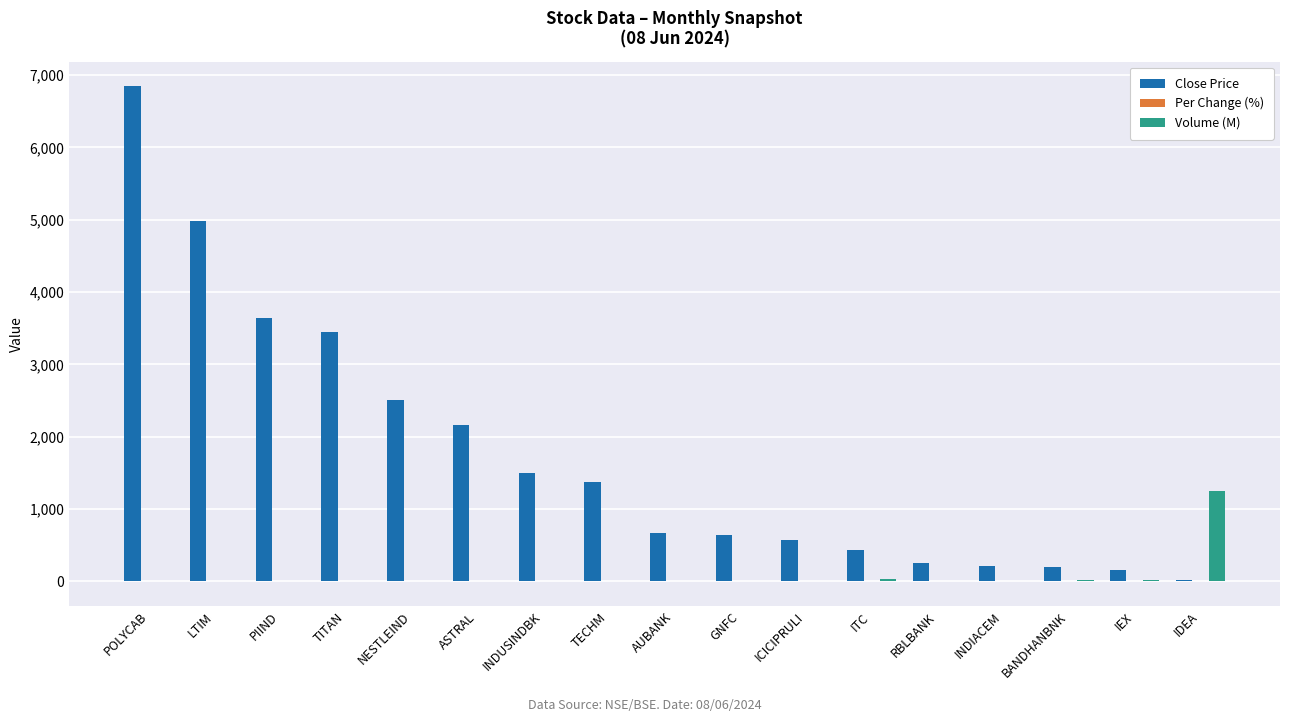

At which label does Volume (M) first exceed 2?

TITAN